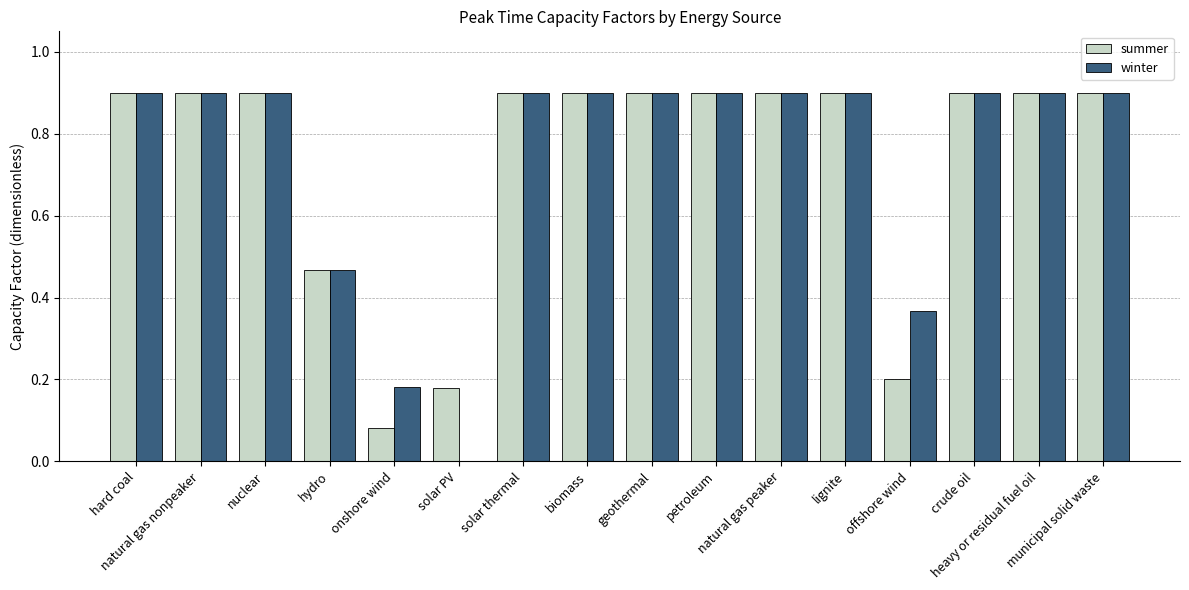

What is the sum of all winter values?

11.8